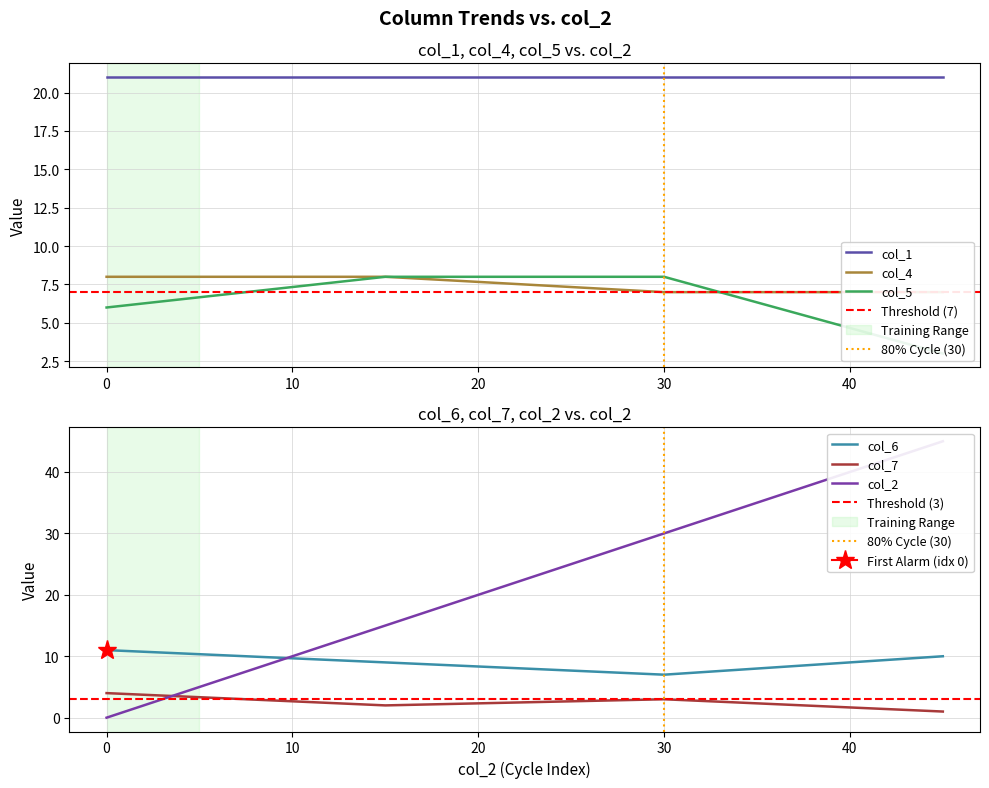

The value of col_6 at 0 is 15. True or false?

False